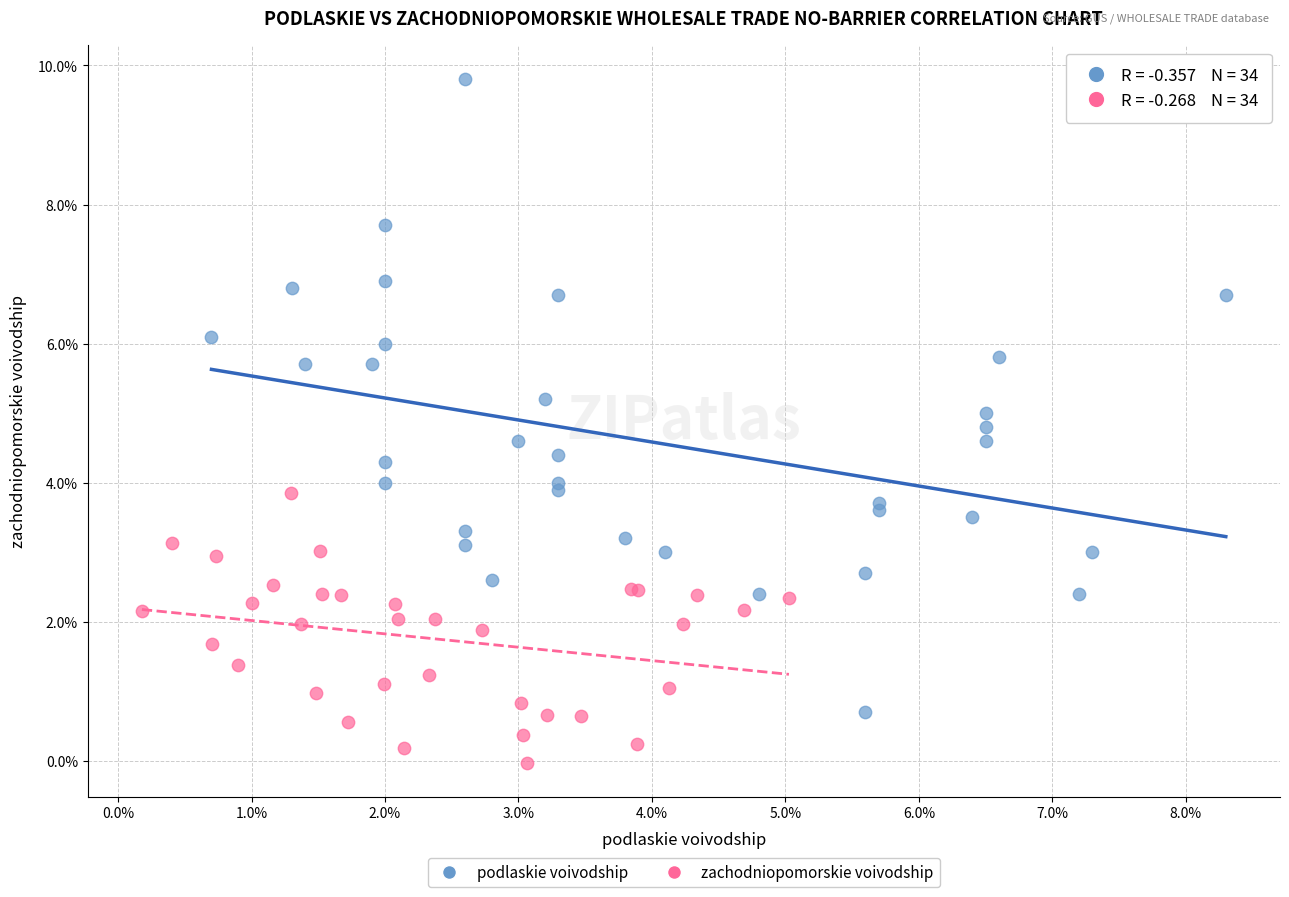

Which series contains the lowest Y value?

zachodniopomorskie voivodship